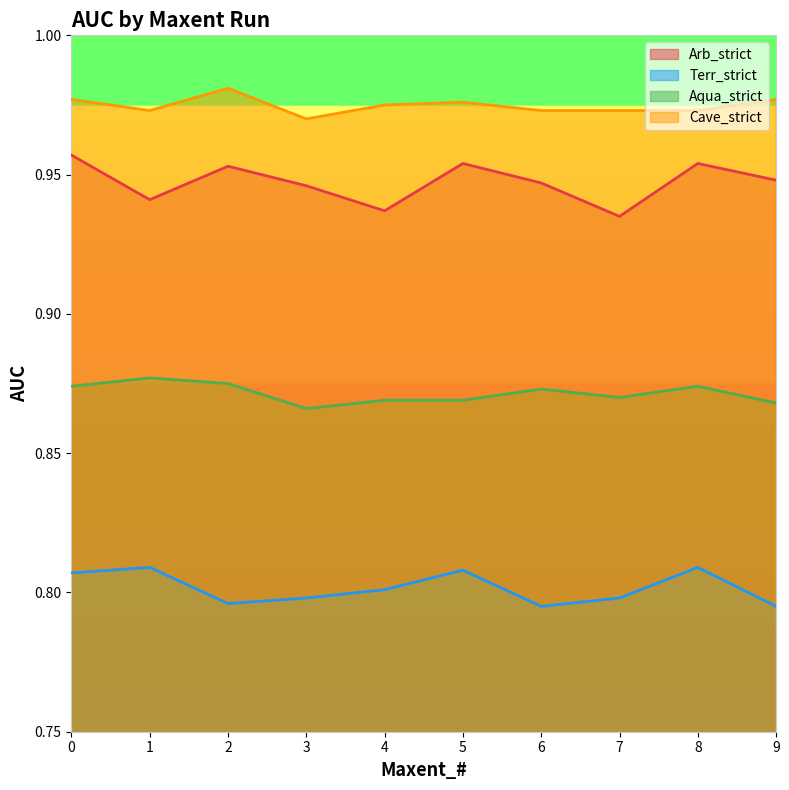

What is the total value across all series at 8?

3.6